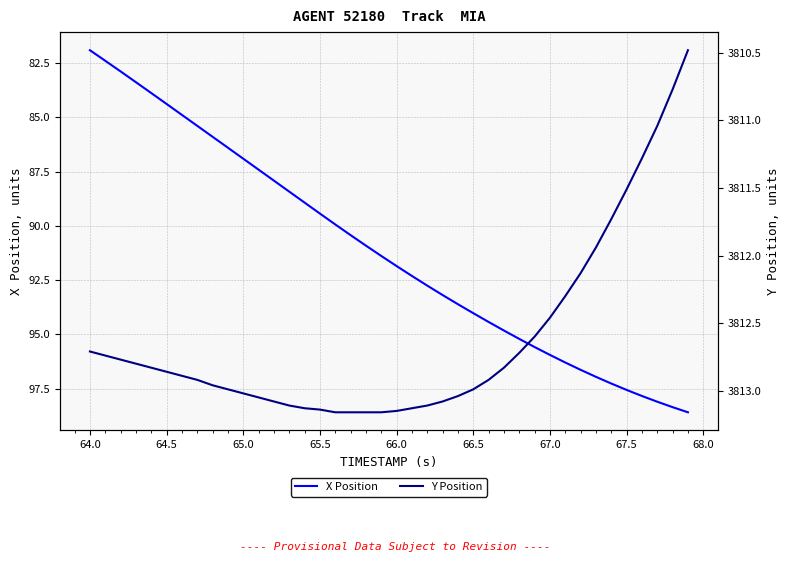

Which category has the lowest value in the X Position series?

64.0